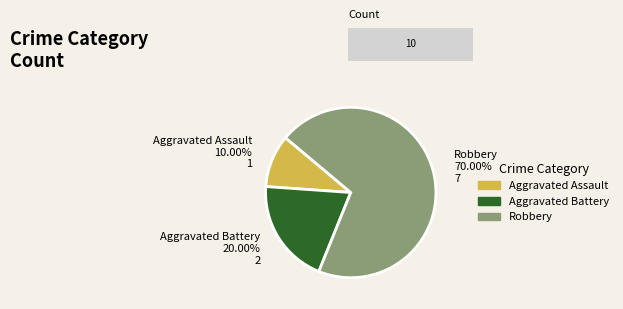

Do Aggravated Battery and Aggravated Assault together represent more than half of the pie?

No